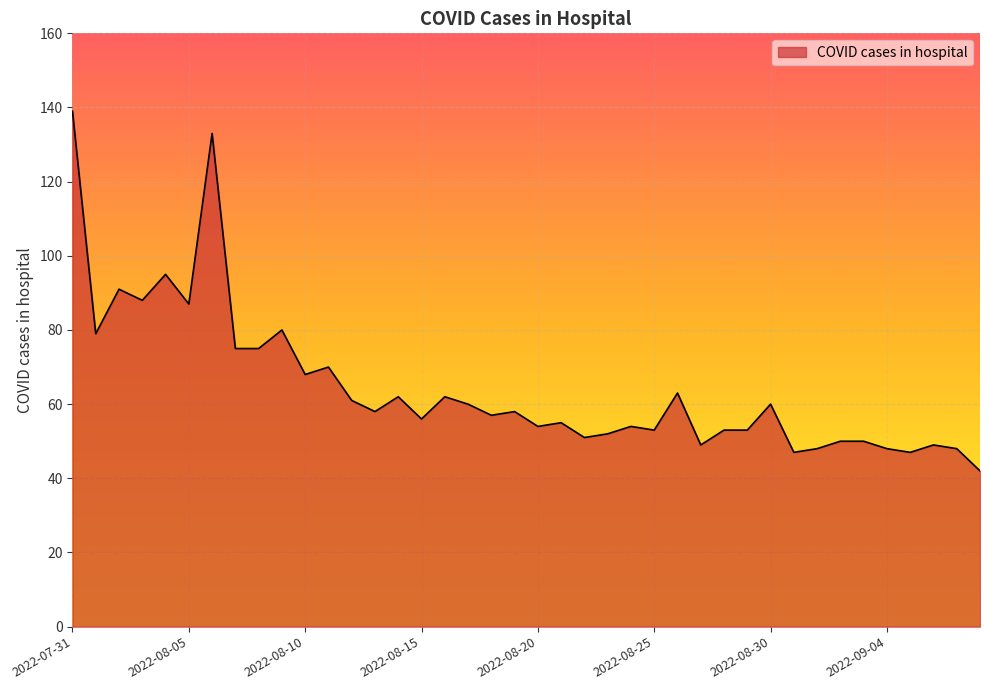

What is the maximum value shown in the chart?

139